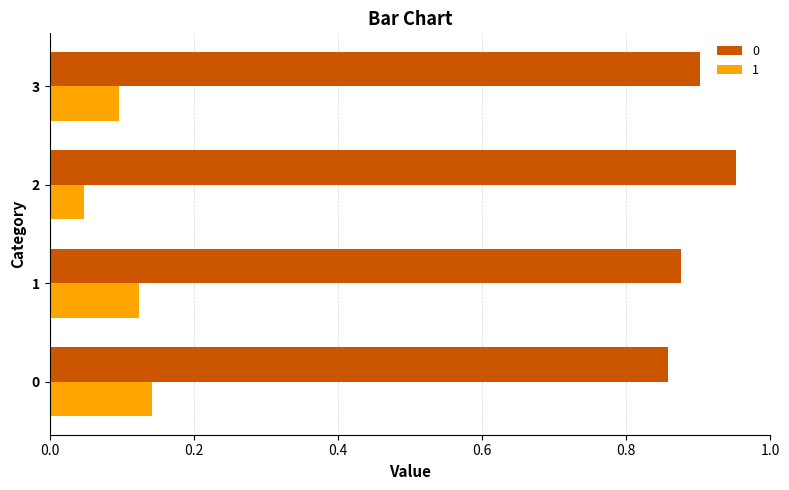

How many 1 values are between 0 and 1?

4